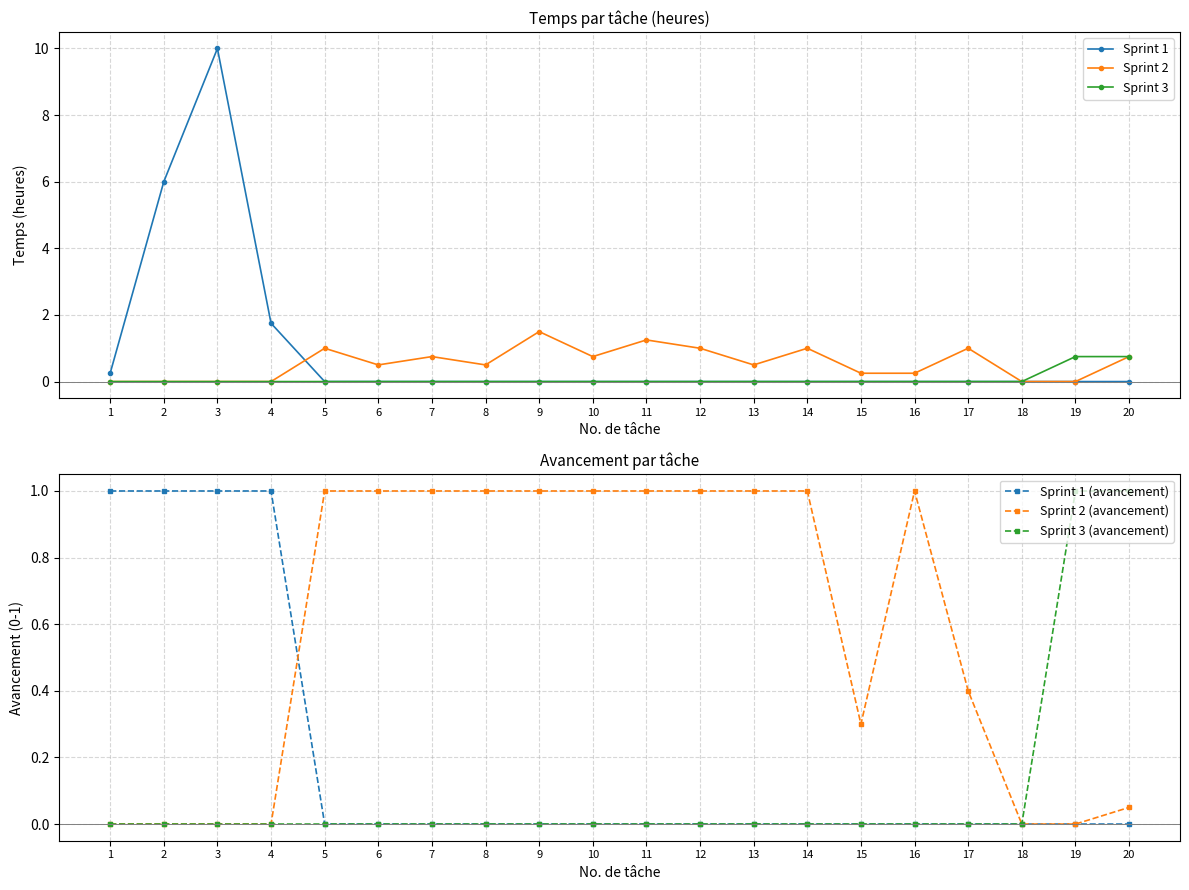

Reading left to right, what are all the values shown in this chart?

Sprint 1: 0.2	6.0	10.0	1.8	0.0	0.0	0.0	0.0	0.0	0.0	0.0	0.0	0.0	0.0	0.0	0.0	0.0	0.0	0.0	0.0
Sprint 2: 0.0	0.0	0.0	0.0	1.0	0.5	0.8	0.5	1.5	0.8	1.2	1.0	0.5	1.0	0.2	0.2	1.0	0.0	0.0	0.8
Sprint 3: 0.0	0.0	0.0	0.0	0.0	0.0	0.0	0.0	0.0	0.0	0.0	0.0	0.0	0.0	0.0	0.0	0.0	0.0	0.8	0.8
Sprint 1 (avancement): 1.0	1.0	1.0	1.0	0.0	0.0	0.0	0.0	0.0	0.0	0.0	0.0	0.0	0.0	0.0	0.0	0.0	0.0	0.0	0.0
Sprint 2 (avancement): 0.0	0.0	0.0	0.0	1.0	1.0	1.0	1.0	1.0	1.0	1.0	1.0	1.0	1.0	0.3	1.0	0.4	0.0	0.0	0.1
Sprint 3 (avancement): 0.0	0.0	0.0	0.0	0.0	0.0	0.0	0.0	0.0	0.0	0.0	0.0	0.0	0.0	0.0	0.0	0.0	0.0	1.0	1.0